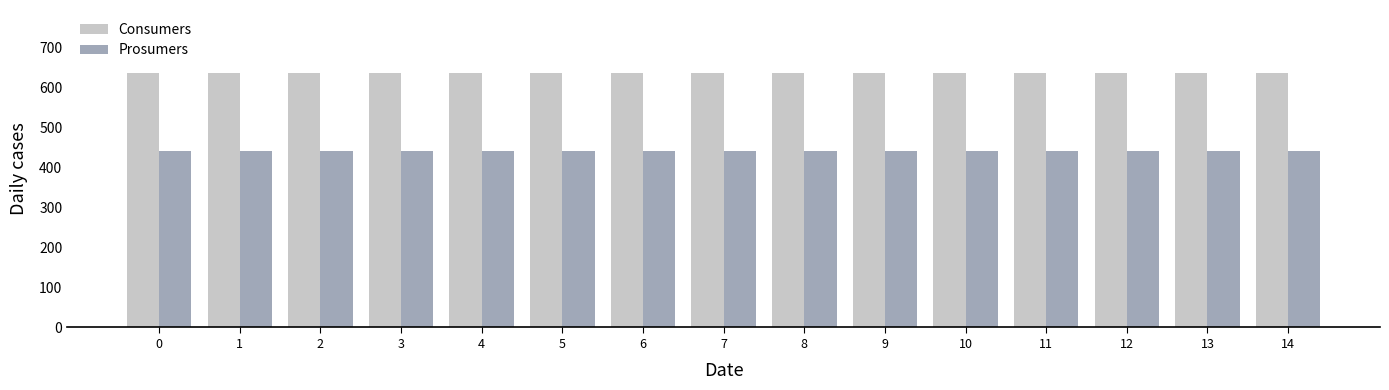

What is the average value of the Prosumers series?

440